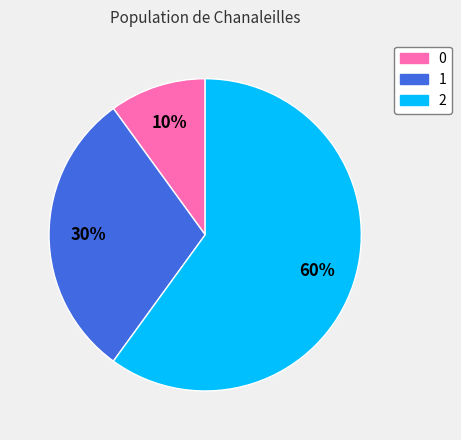

Rank the categories by value from highest to lowest.

2, 1, 0